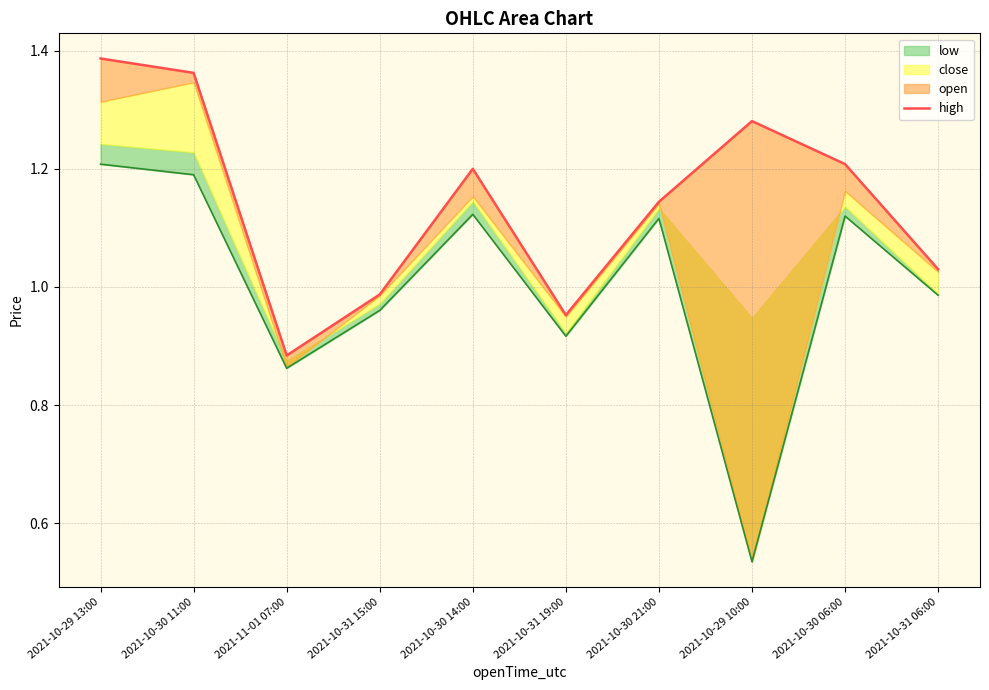

The chart shows a value of 1.8 at 2021-10-30 11:00. True or false?

False